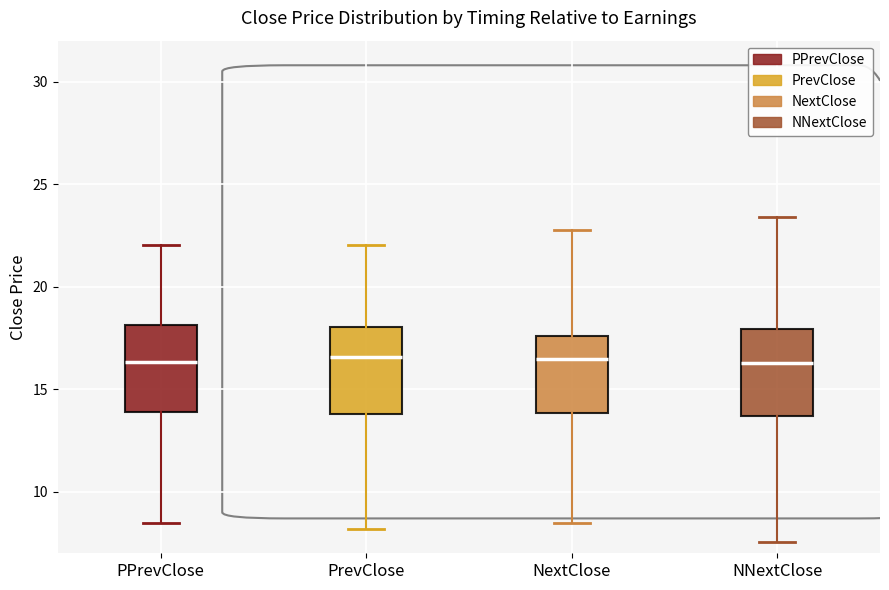

Where is the lower edge of the box for NNextClose on the y-axis? The values are not printed on the chart, so give them approximately, as read against the axis.

13.5